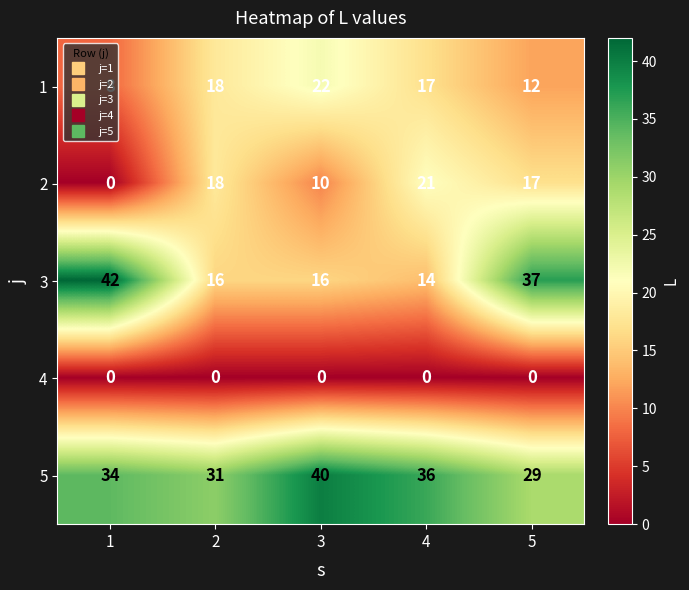

What is the sum of all 3 values?

125